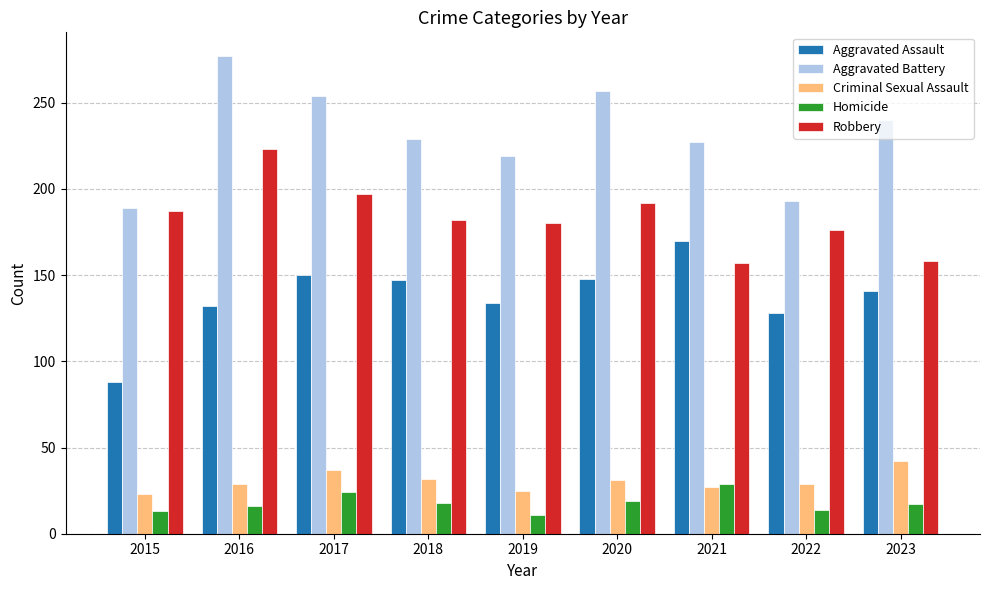

What is the sum of the Criminal Sexual Assault values at 2023 and 2017?

79